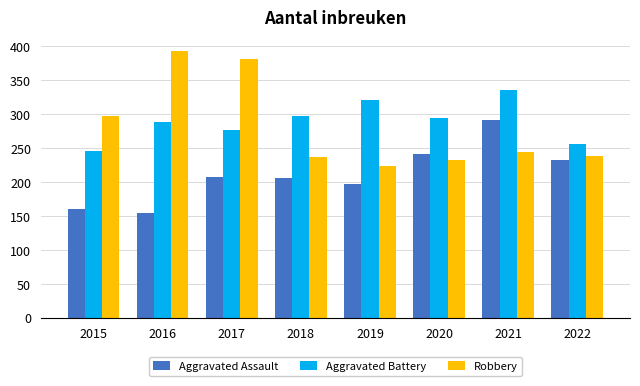

What is the total value across all series at 2018?

740